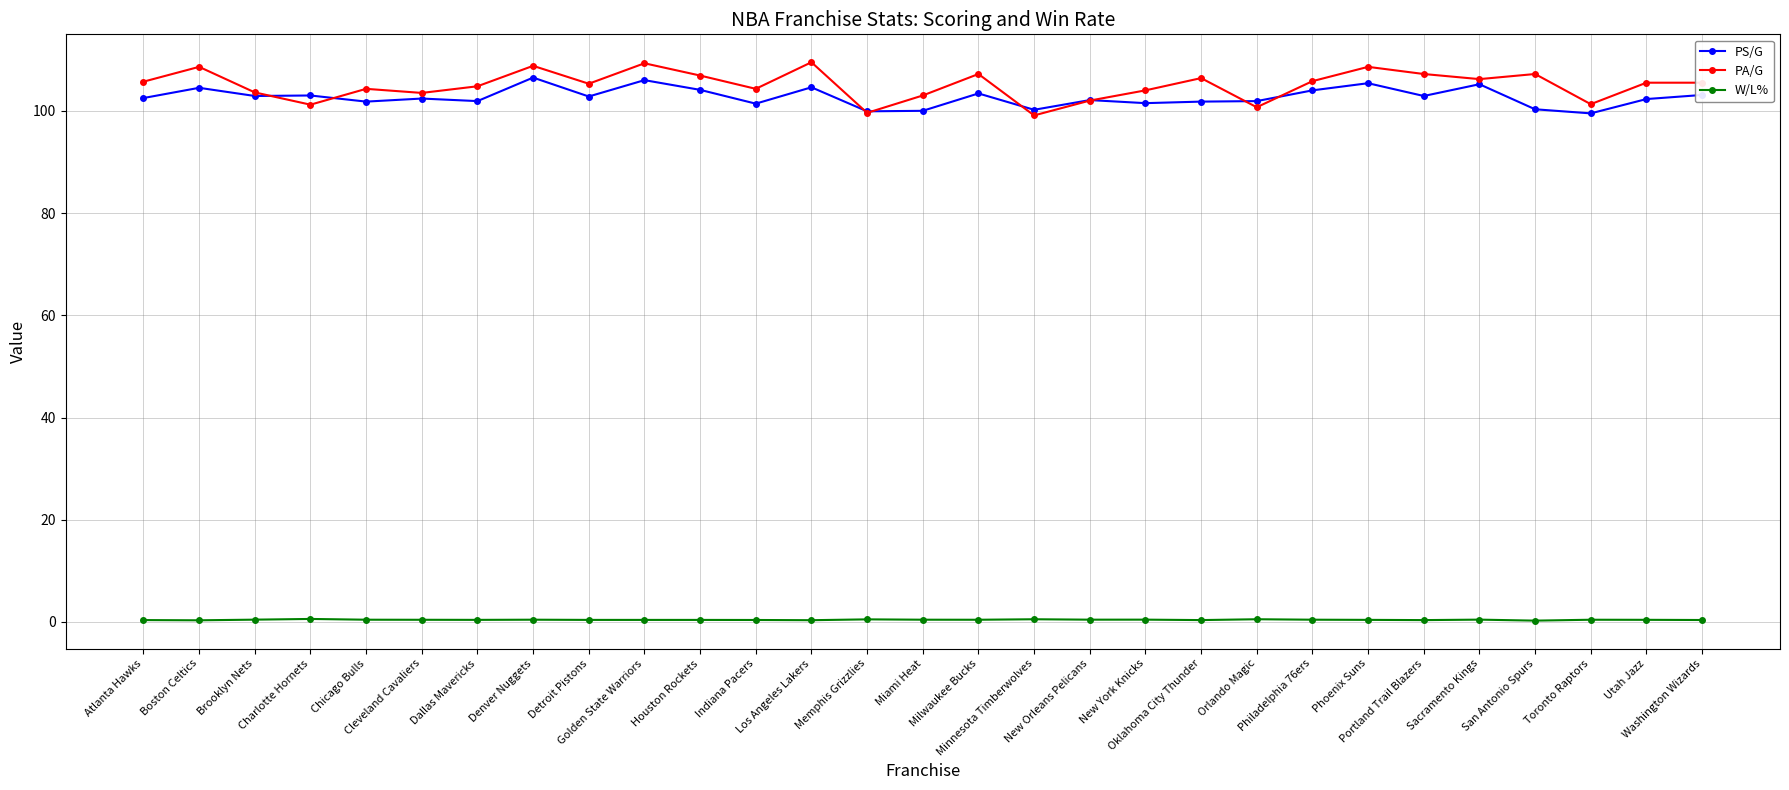

True or false: PS/G has more than 1 points higher than both neighbors.

True